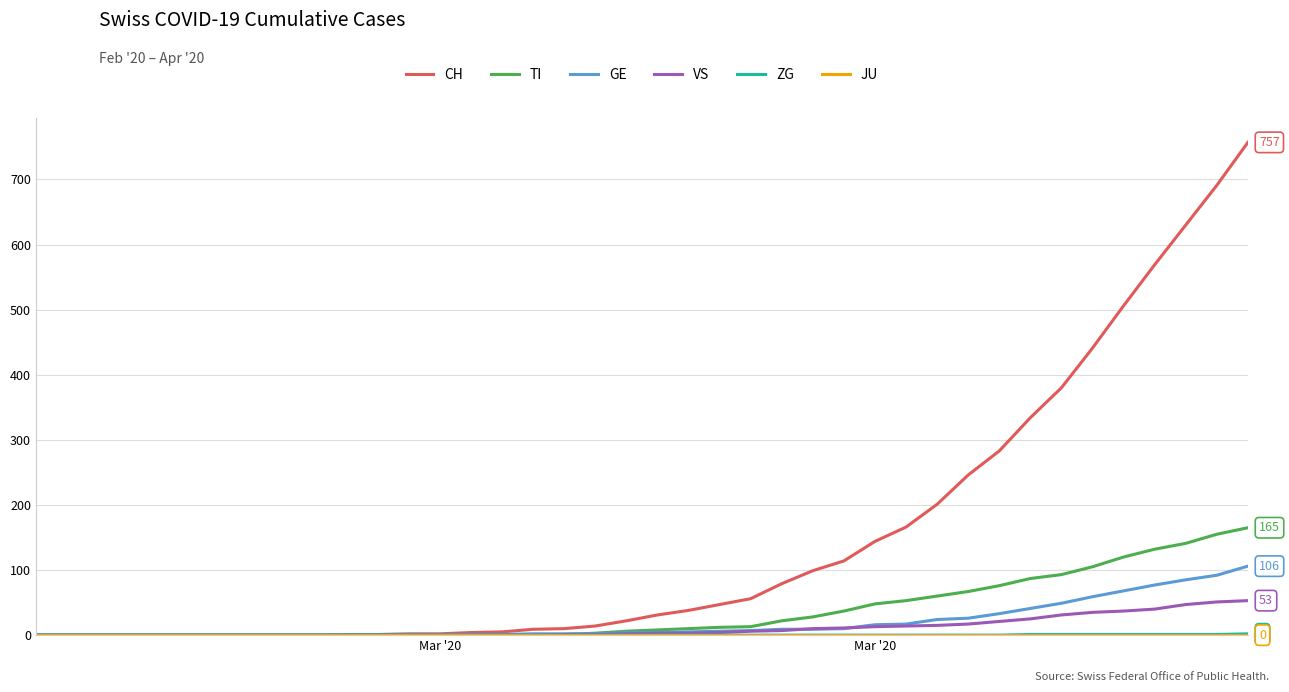

At how many categories does at least one series exceed 556?

4